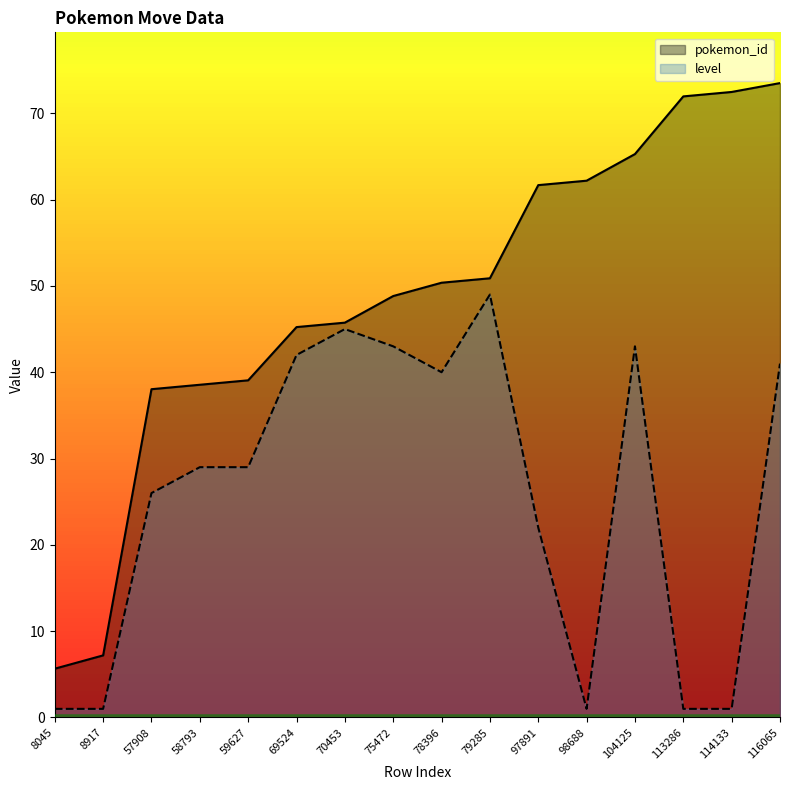

True or false: pokemon_id has more than 0 points higher than both neighbors.

False